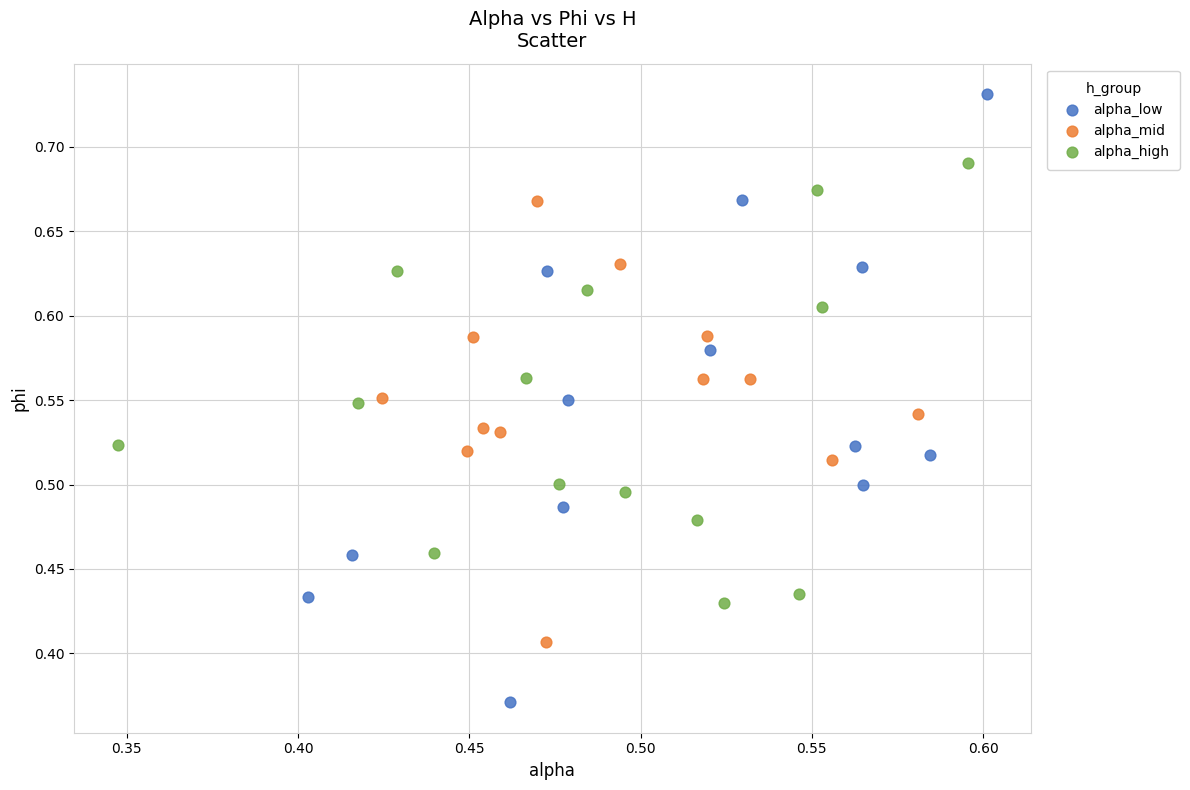

Which series has the largest Y range (max minus min)?

alpha_low